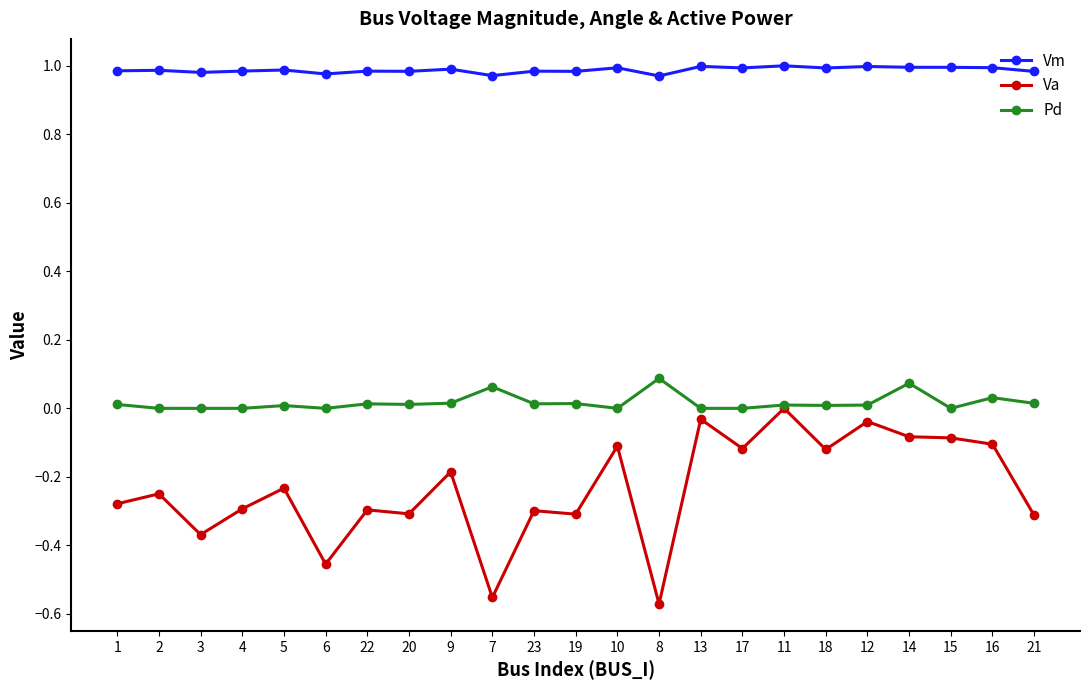

True or false: Pd has more than 1 points higher than both neighbors.

True